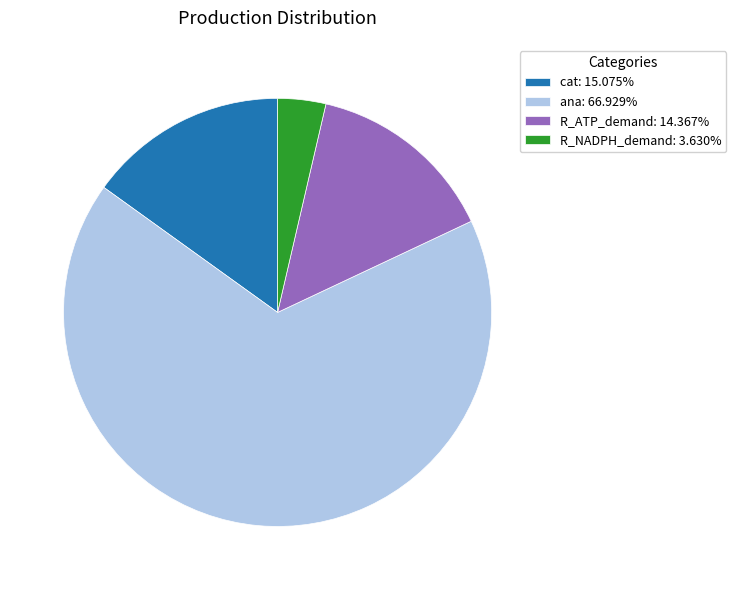

Approximately how many times larger is the value at ana: 66.929% compared to R_ATP_demand: 14.367%?

4.7